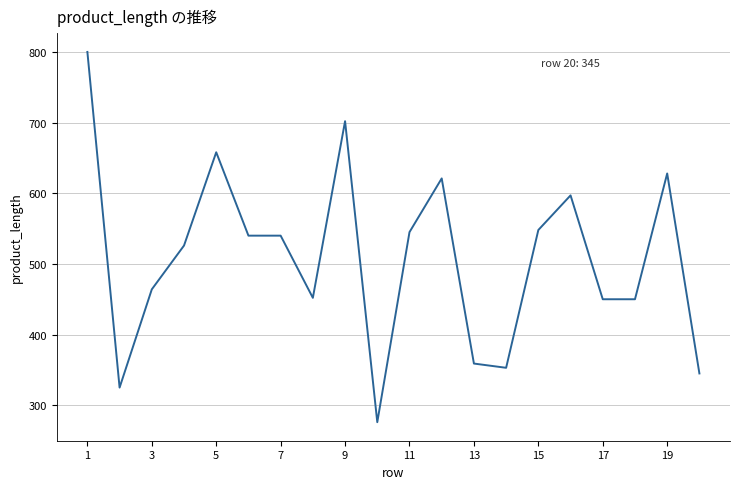

What is the greatest value displayed?

800